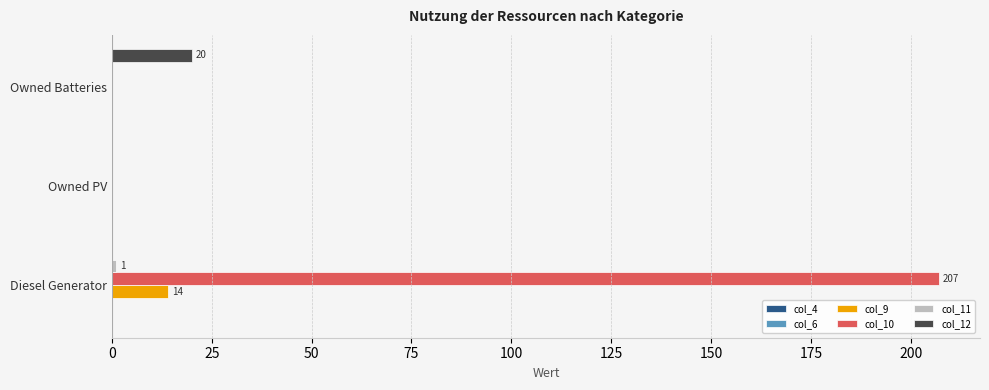

The value of col_10 at Diesel Generator is 369. True or false?

False